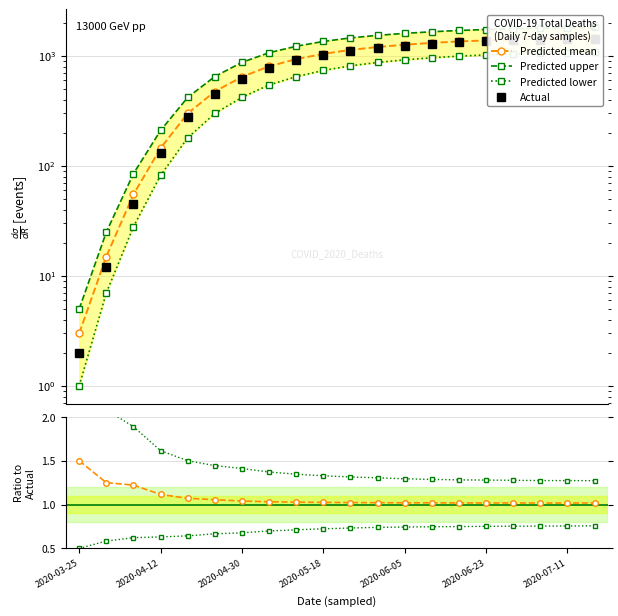

Reading right to left, list all the values displayed in this chart.

actual_total_deaths: 2020-07-17=1432	2020-07-11=1420	2020-07-05=1405	2020-06-29=1385	2020-06-23=1360	2020-06-17=1330	2020-06-11=1290	2020-06-05=1240	2020-05-30=1180	2020-05-24=1110	2020-05-18=1020	2020-05-12=910	2020-05-06=780	2020-04-30=620	2020-04-24=450	2020-04-18=280	2020-04-12=130	2020-04-06=45	2020-03-31=12	2020-03-25=2
predicted_total_deaths_mean: 2020-07-17=1458	2020-07-11=1445	2020-07-05=1430	2020-06-29=1410	2020-06-23=1385	2020-06-17=1355	2020-06-11=1315	2020-06-05=1265	2020-05-30=1205	2020-05-24=1135	2020-05-18=1045	2020-05-12=935	2020-05-06=805	2020-04-30=645	2020-04-24=475	2020-04-18=300	2020-04-12=145	2020-04-06=55	2020-03-31=15	2020-03-25=3
predicted_total_deaths_upper: 2020-07-17=1822	2020-07-11=1808	2020-07-05=1790	2020-06-29=1768	2020-06-23=1740	2020-06-17=1705	2020-06-11=1660	2020-06-05=1605	2020-05-30=1540	2020-05-24=1460	2020-05-18=1355	2020-05-12=1225	2020-05-06=1070	2020-04-30=875	2020-04-24=650	2020-04-18=420	2020-04-12=210	2020-04-06=85	2020-03-31=25	2020-03-25=5
predicted_total_deaths_lower: 2020-07-17=1084	2020-07-11=1073	2020-07-05=1060	2020-06-29=1043	2020-06-23=1022	2020-06-17=996	2020-06-11=963	2020-06-05=922	2020-05-30=873	2020-05-24=813	2020-05-18=738	2020-05-12=648	2020-05-06=545	2020-04-30=420	2020-04-24=300	2020-04-18=180	2020-04-12=82	2020-04-06=28	2020-03-31=7	2020-03-25=1